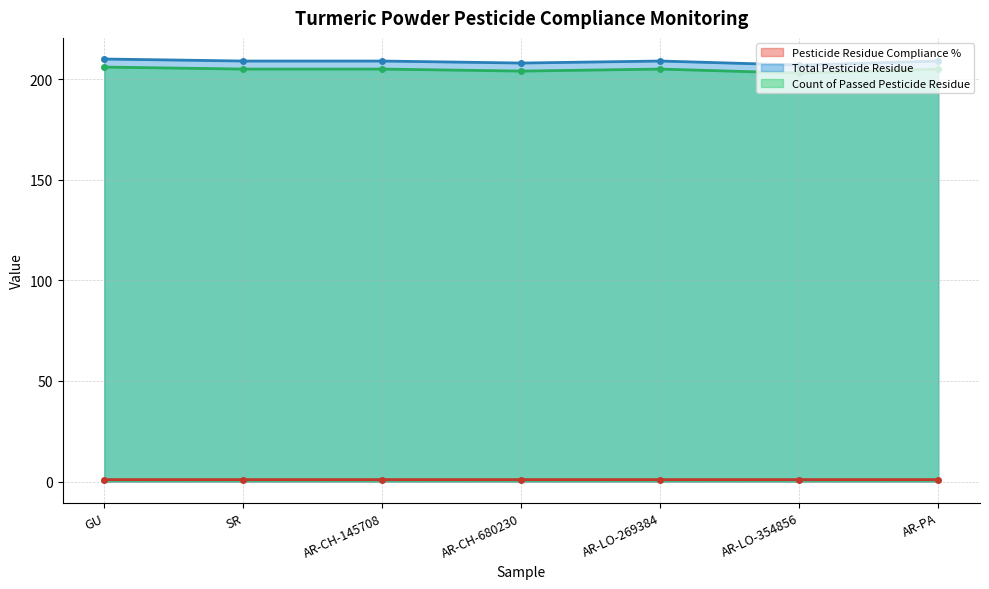

What is the label of the 6th point from the right?

SR